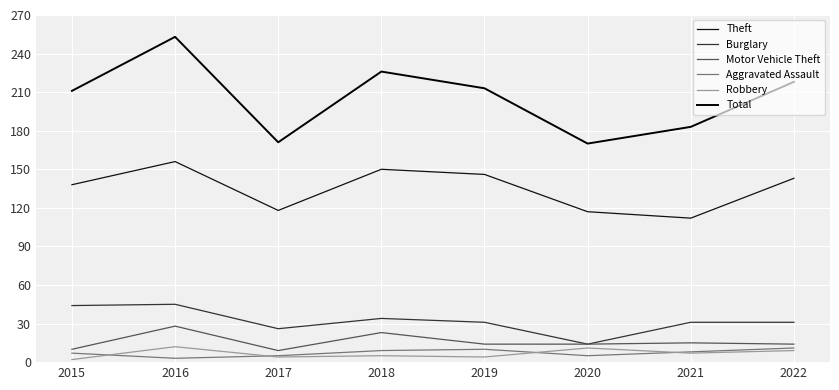

Is the value of Total at 2022 greater than the value of Burglary at 2018?

Yes